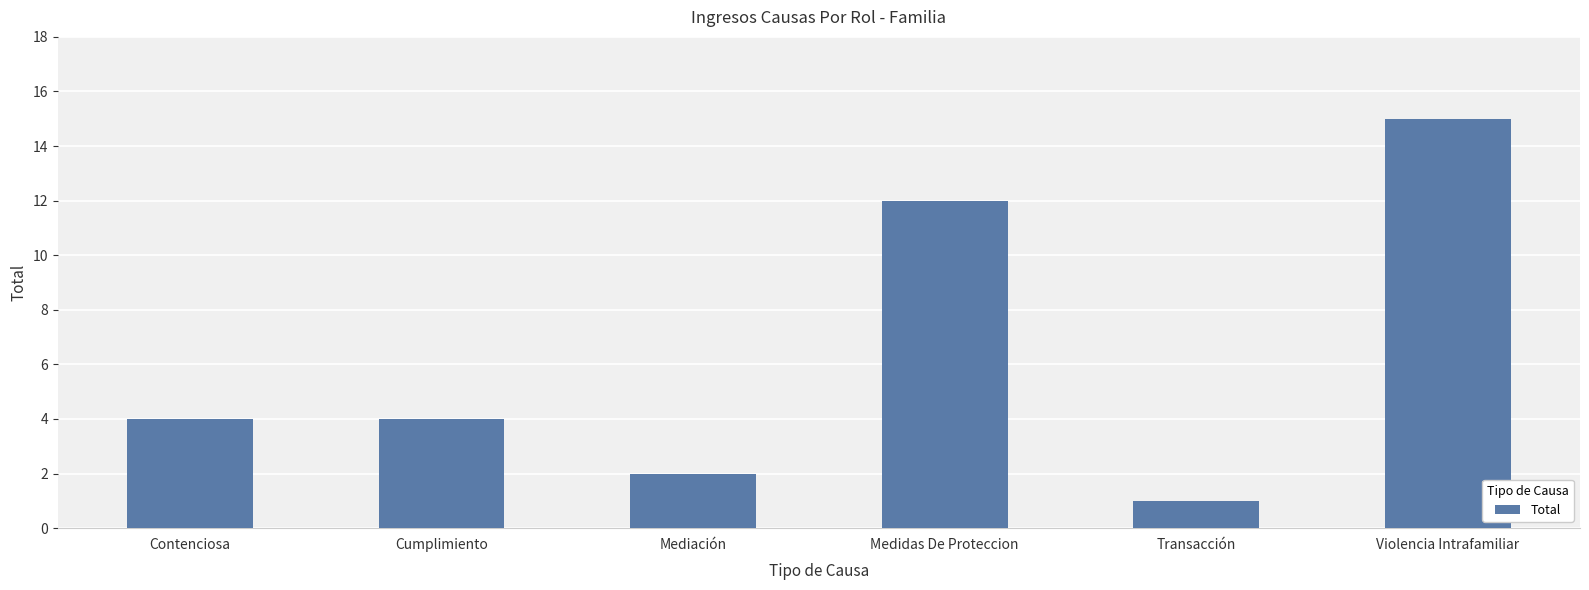

Reading left to right, transcribe all the data shown in this chart.

Contenciosa=4	Cumplimiento=4	Mediación=2	Medidas De Proteccion=12	Transacción=1	Violencia Intrafamiliar=15